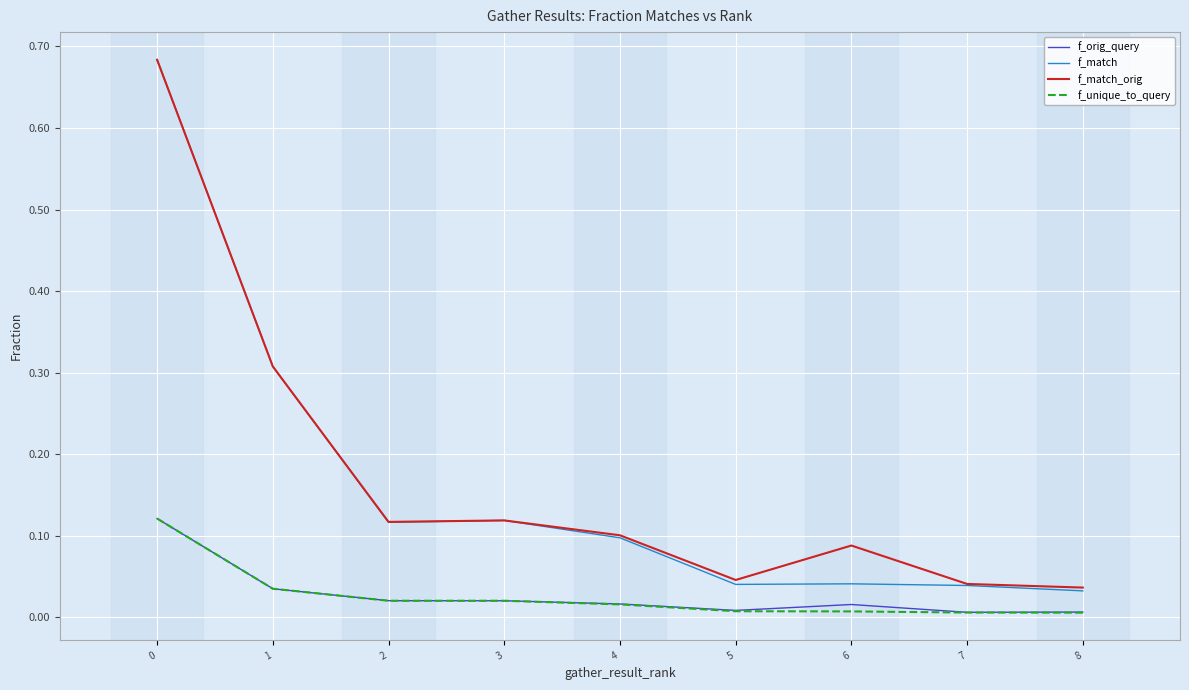

The f_orig_query series shows 0.0 at 7. True or false?

True